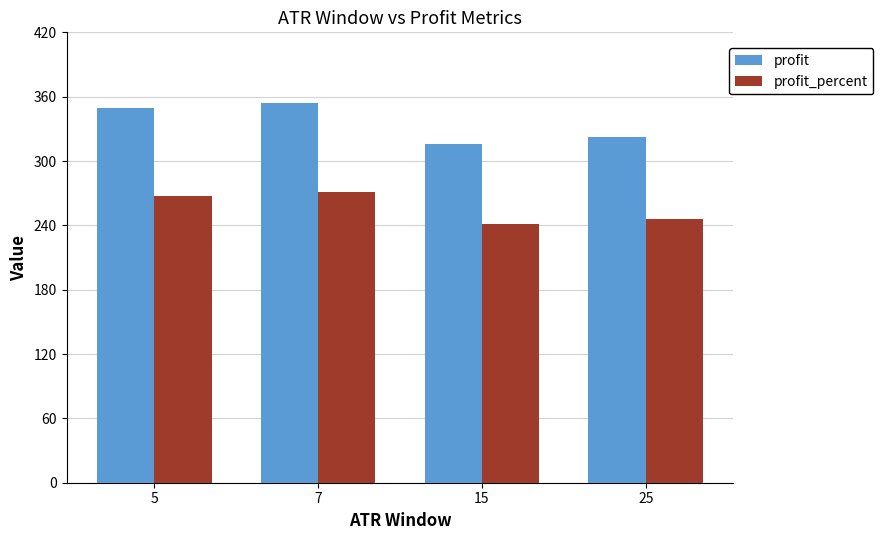

What is the minimum value shown in the chart?

241.3